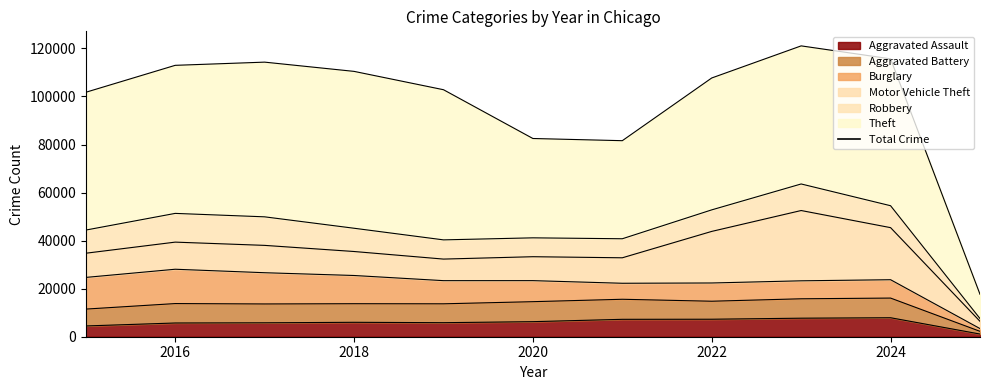

In Aggravated Battery, how many points are higher than both neighbors (excluding endpoints)?

3